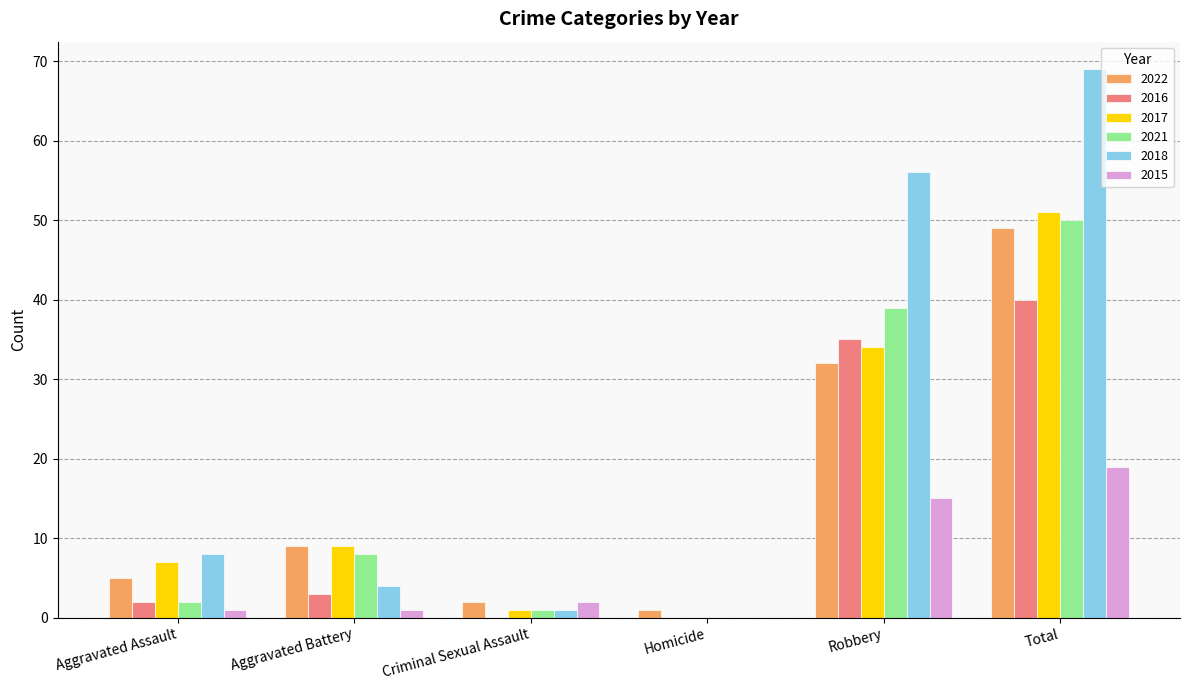

The value of 2022 at Robbery is 32. True or false?

True